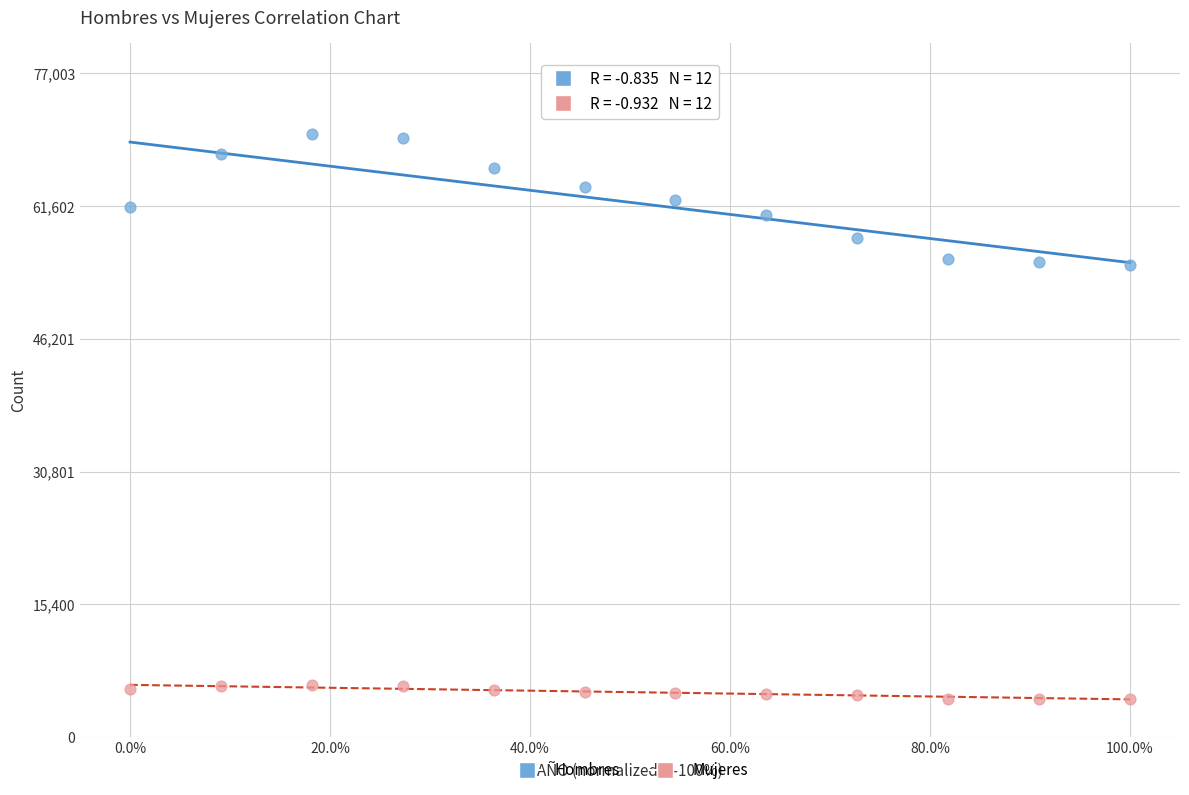

Which series contains the lowest Y value?

Mujeres